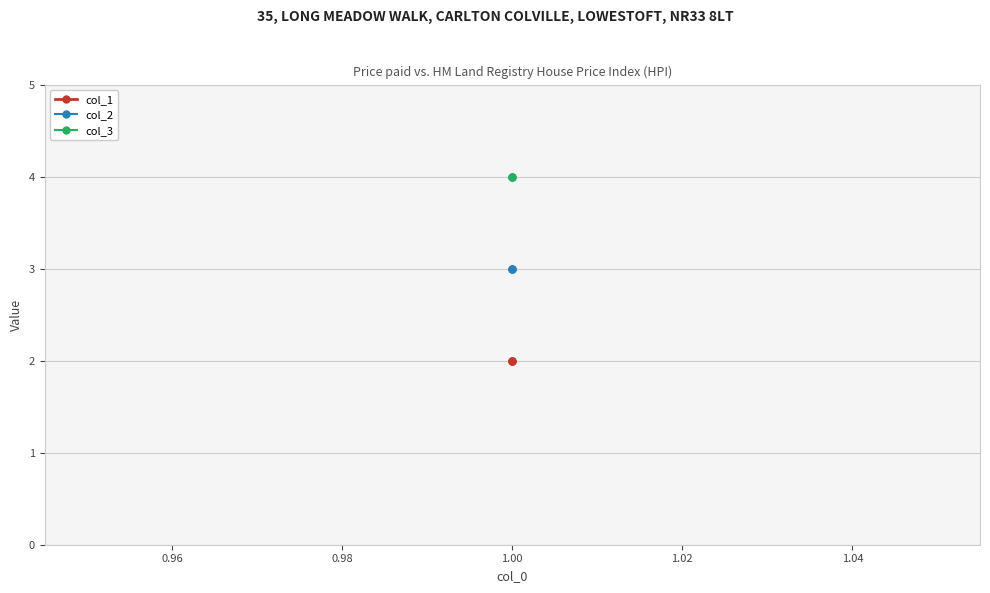

Which series has the widest spread of values?

col_1